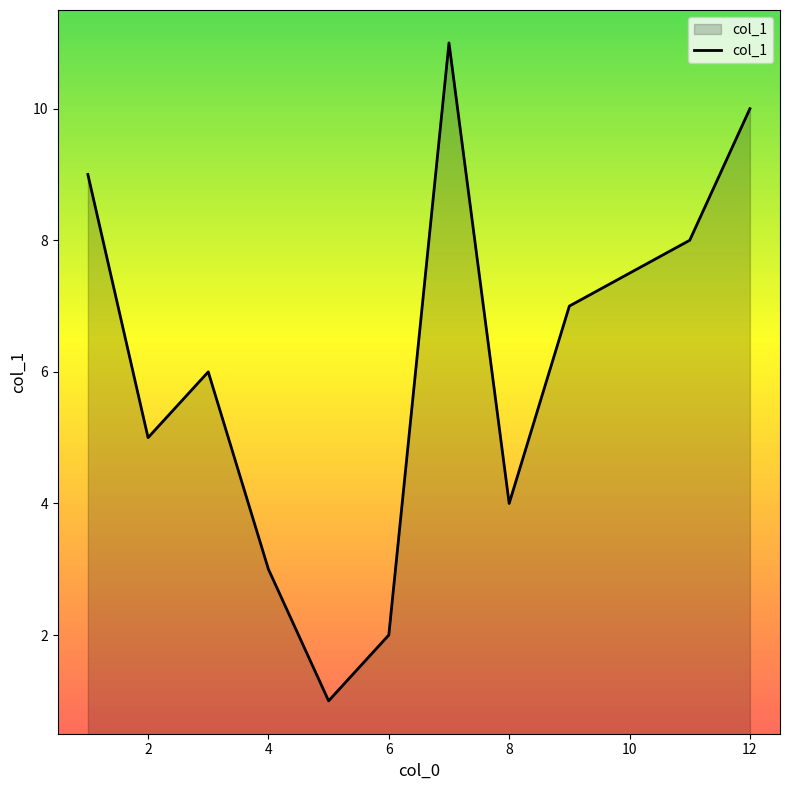

What is the difference between the maximum and minimum values?

10